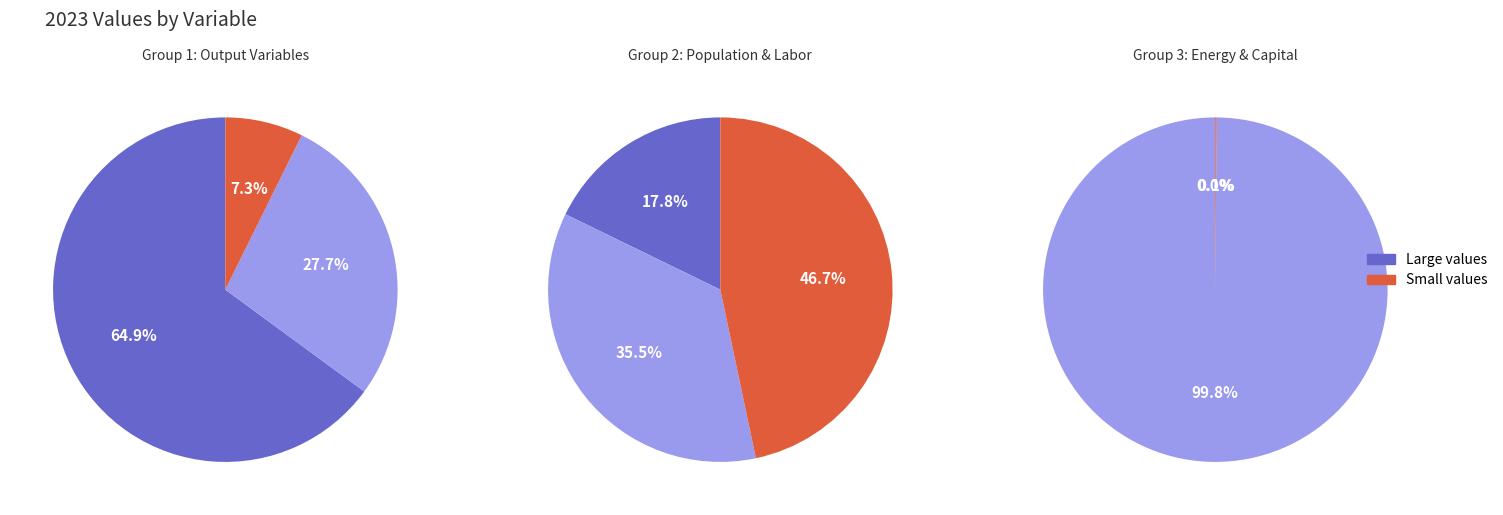

True or false: Total Efficient Labor Unit accounts for 16% of the total.

False